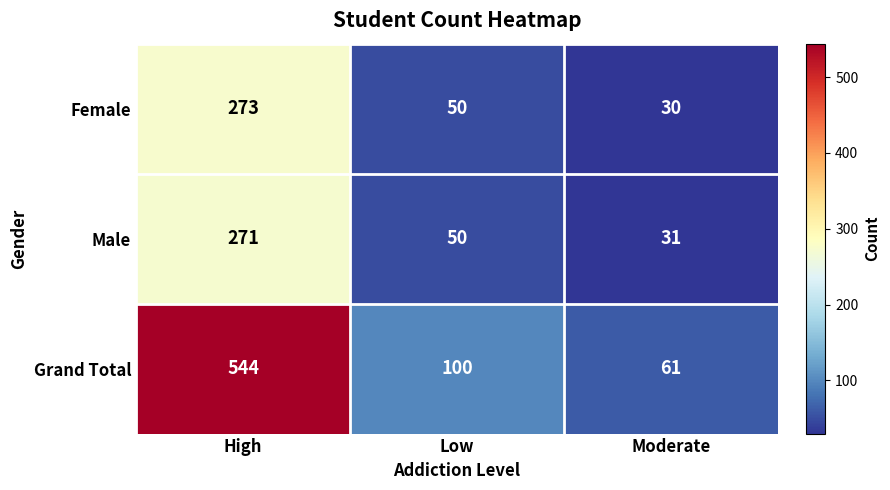

True or false: Grand Total has a value of 61 at Moderate.

True